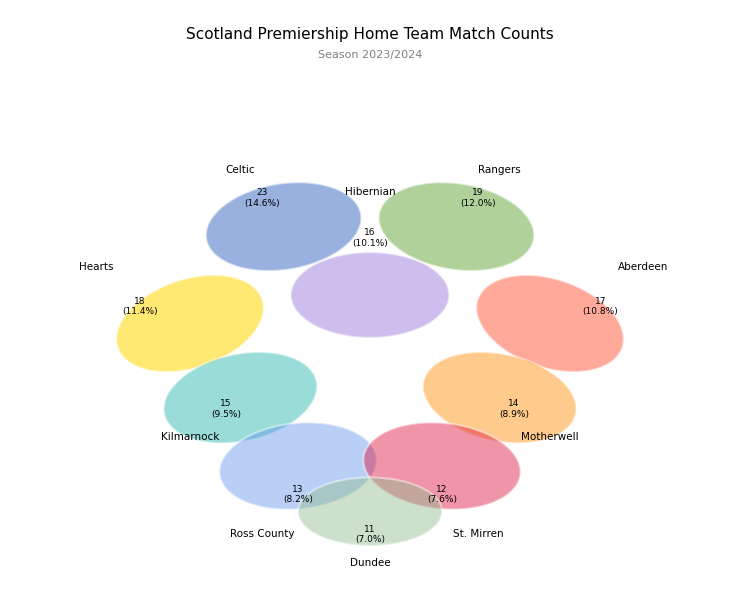

Approximately how many times larger is the value at Hearts compared to Hibernian?

1.1